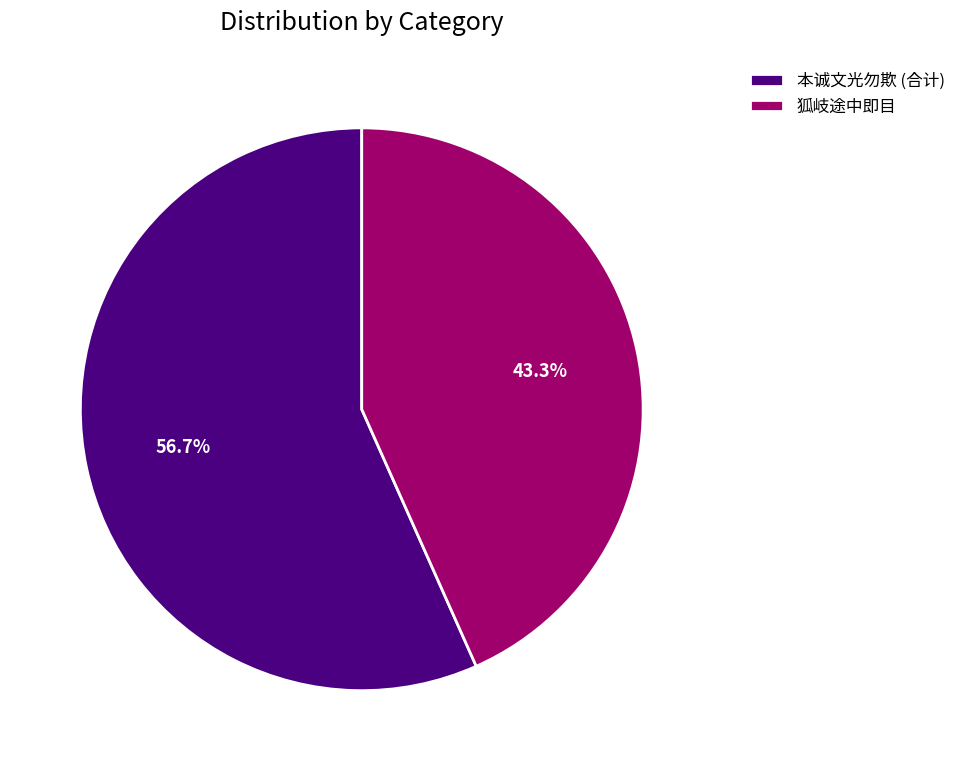

Is there a majority slice in this chart?

Yes